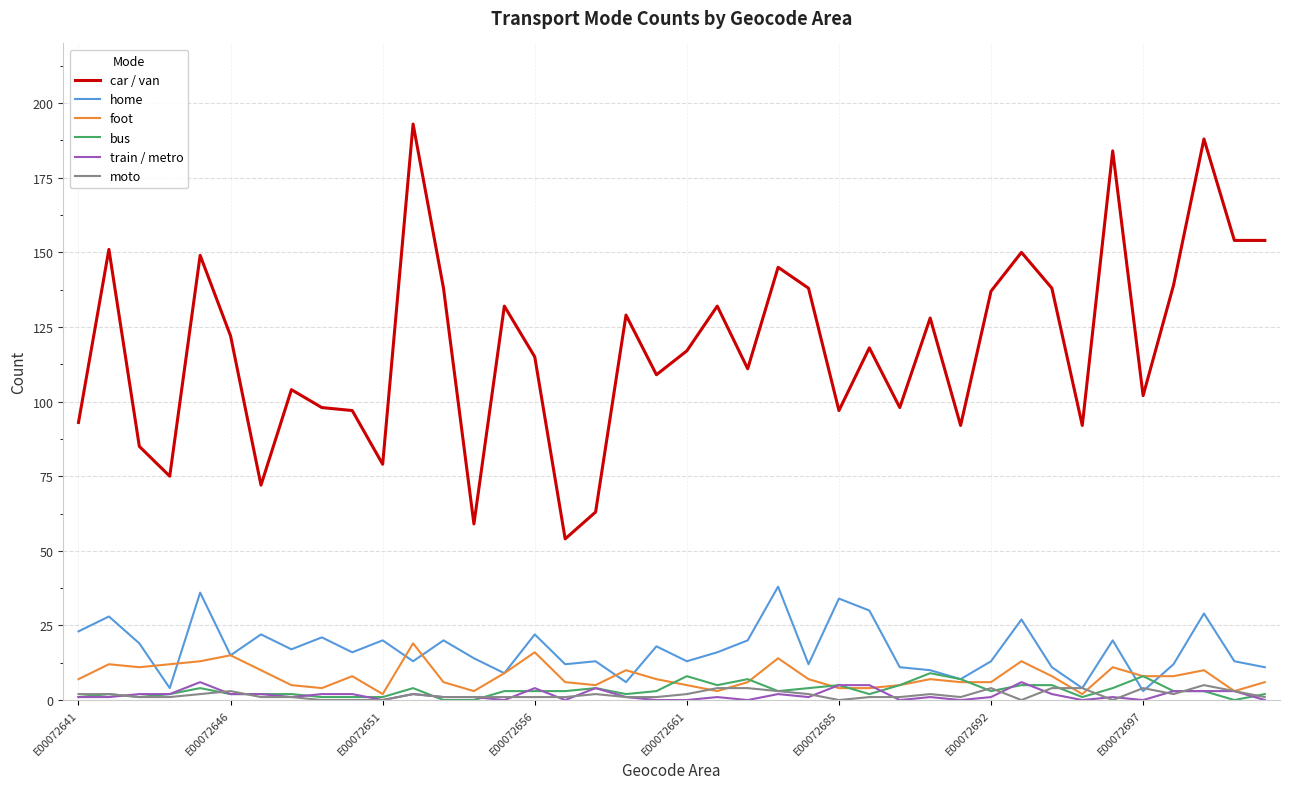

True or false: car / van and foot cross at least once.

False